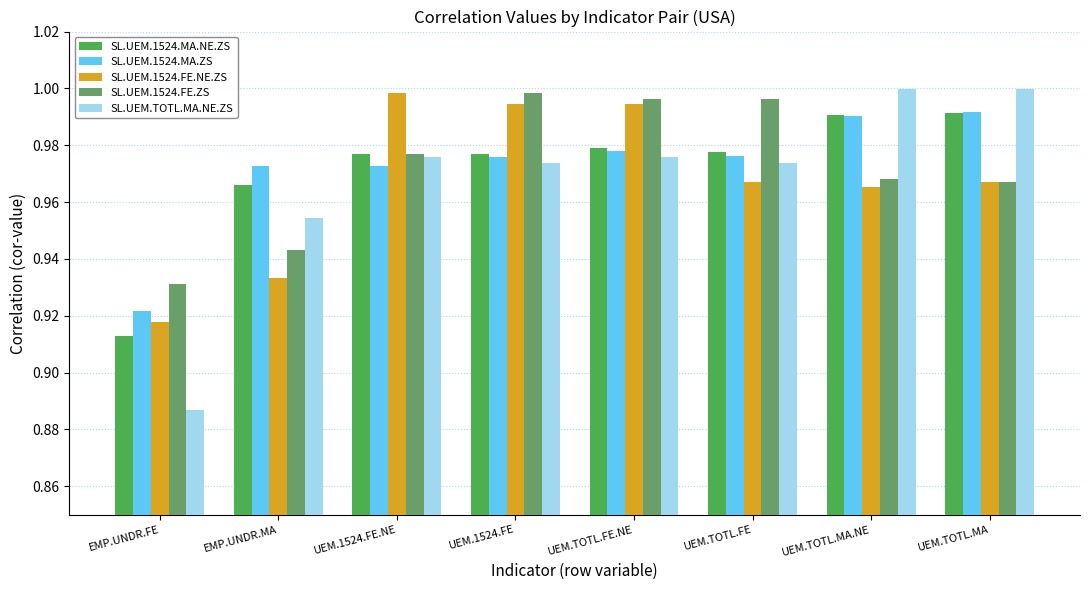

Which label corresponds to the smallest value in the chart?

EMP.UNDR.FE